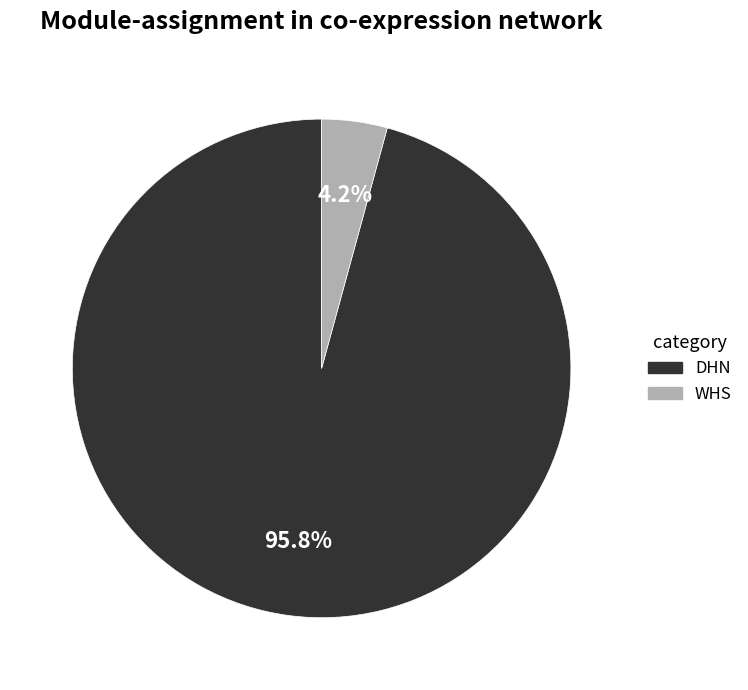

True or false: DHN accounts for 85% of the total.

False